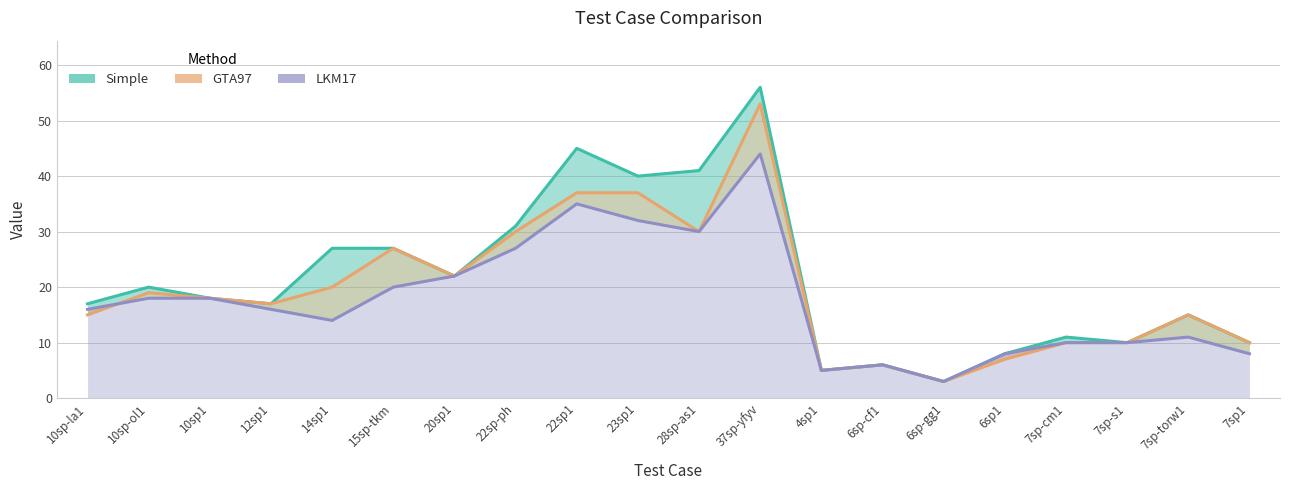

The LKM17 series shows 2 at 7sp-cm1. True or false?

False